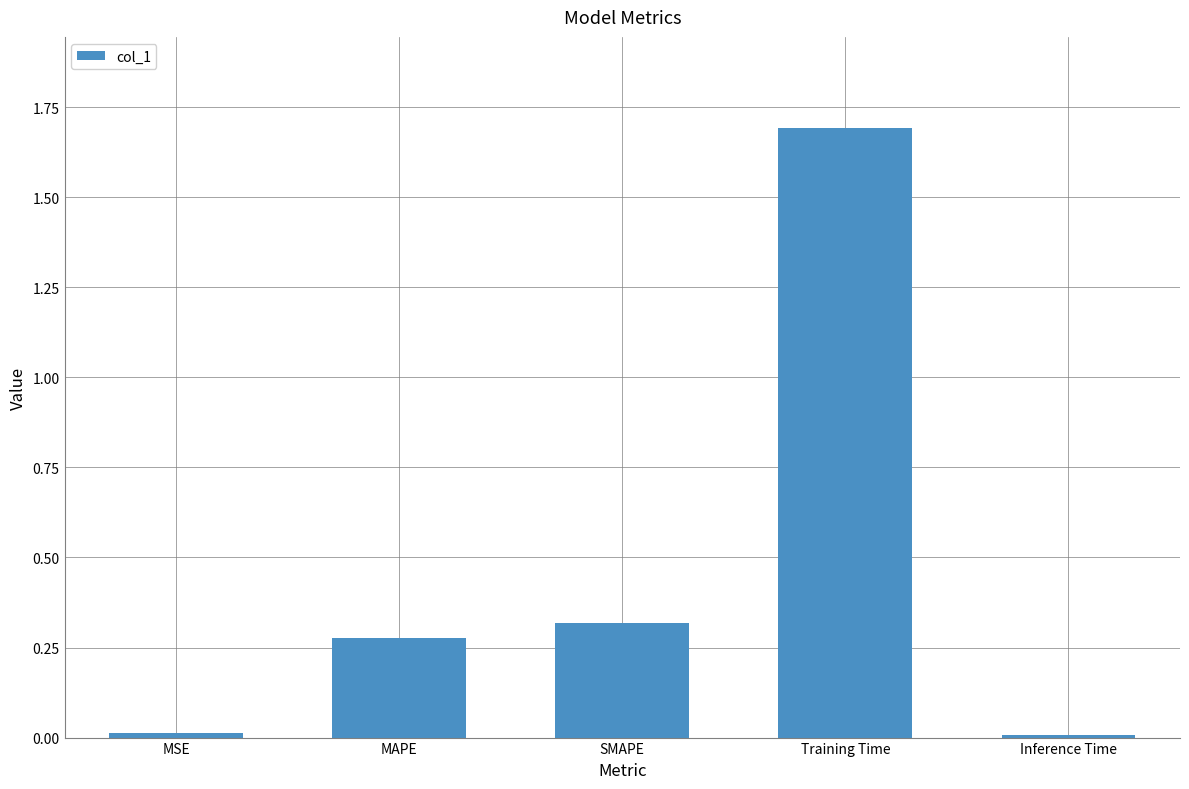

The chart shows a value of 1.7 at Training Time. True or false?

True